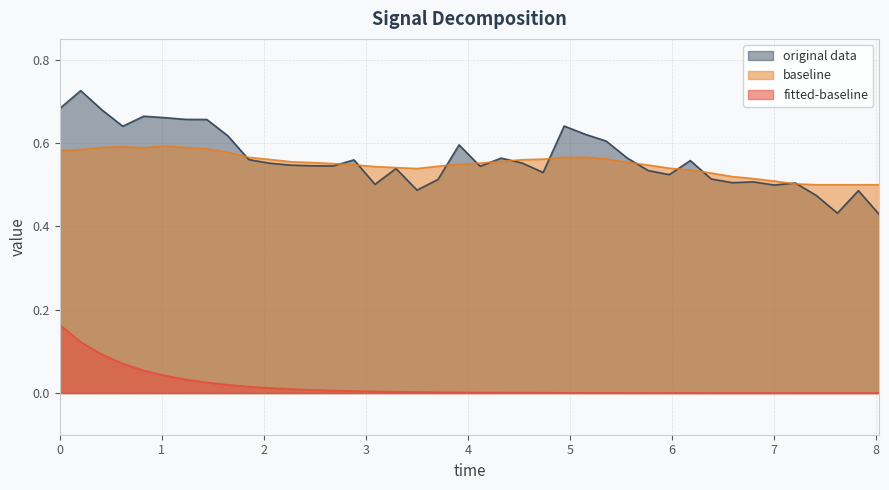

Reading left to right, what are all the values shown in this chart?

fitted-baseline: 0.2	0.1	0.1	0.1	0.1	0.0	0.0	0.0	0.0	0.0	0.0	0.0	0.0	0.0	0.0	0.0	0.0	0.0	0.0	0.0	0.0	0.0	0.0	0.0	0.0	0.0	0.0	0.0	0.0	0.0	0.0	0.0	0.0	0.0	0.0	0.0	0.0	0.0	0.0	0.0
original data: 0.7	0.7	0.7	0.6	0.7	0.7	0.7	0.7	0.6	0.6	0.6	0.5	0.5	0.5	0.6	0.5	0.5	0.5	0.5	0.6	0.5	0.6	0.6	0.5	0.6	0.6	0.6	0.6	0.5	0.5	0.6	0.5	0.5	0.5	0.5	0.5	0.5	0.4	0.5	0.4
baseline: 0.6	0.6	0.6	0.6	0.6	0.6	0.6	0.6	0.6	0.6	0.6	0.6	0.6	0.6	0.5	0.5	0.5	0.5	0.5	0.5	0.6	0.6	0.6	0.6	0.6	0.6	0.6	0.6	0.5	0.5	0.5	0.5	0.5	0.5	0.5	0.5	0.5	0.5	0.5	0.5